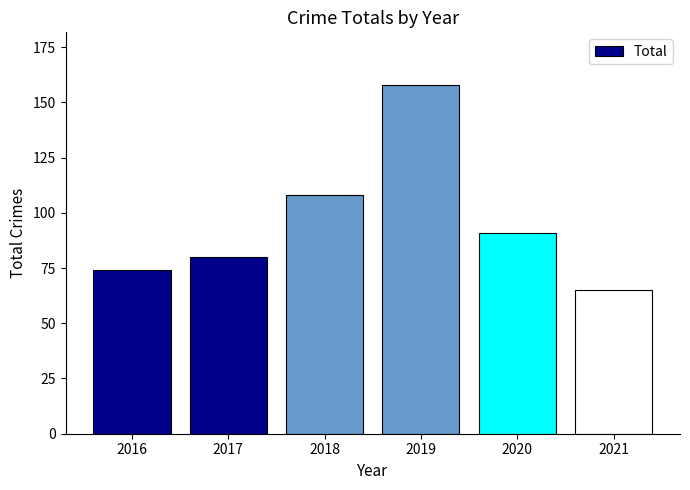

The chart shows a value of 132 at 2017. True or false?

False